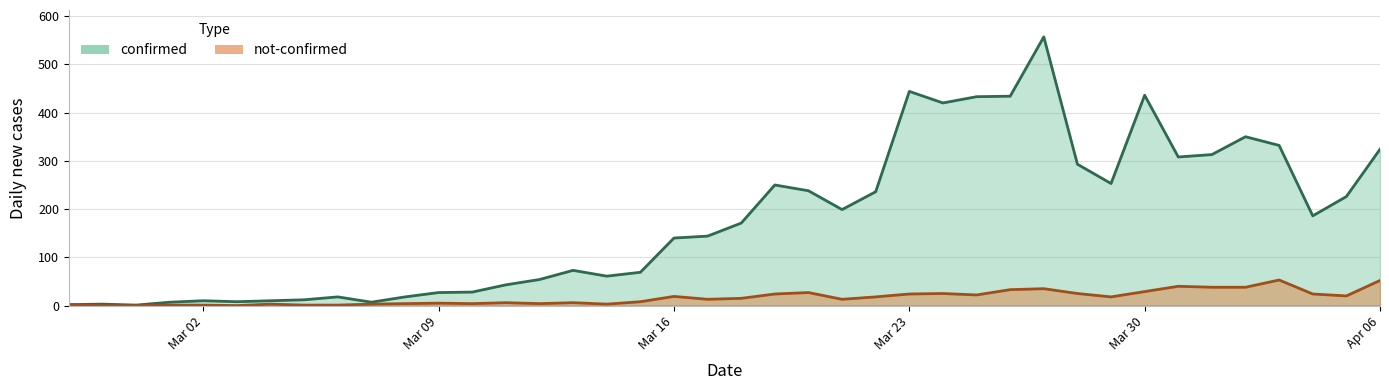

At which category does the chart reach its peak across all series?

2020-03-27